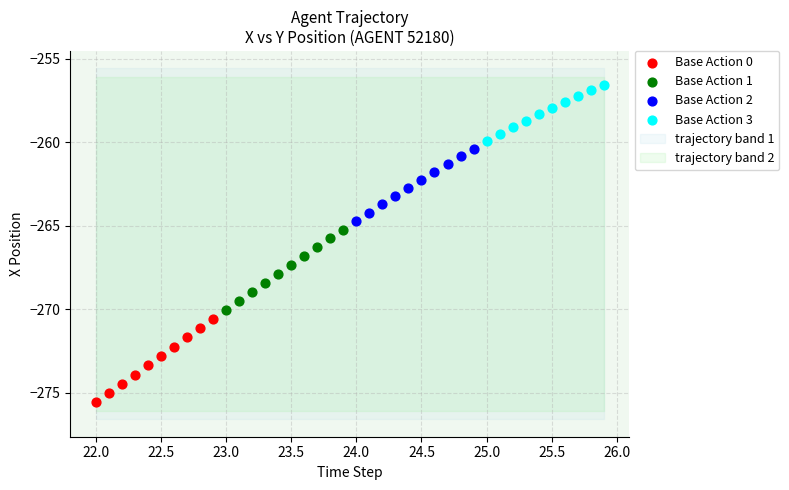

Which series contains the lowest Y value?

Base Action 0